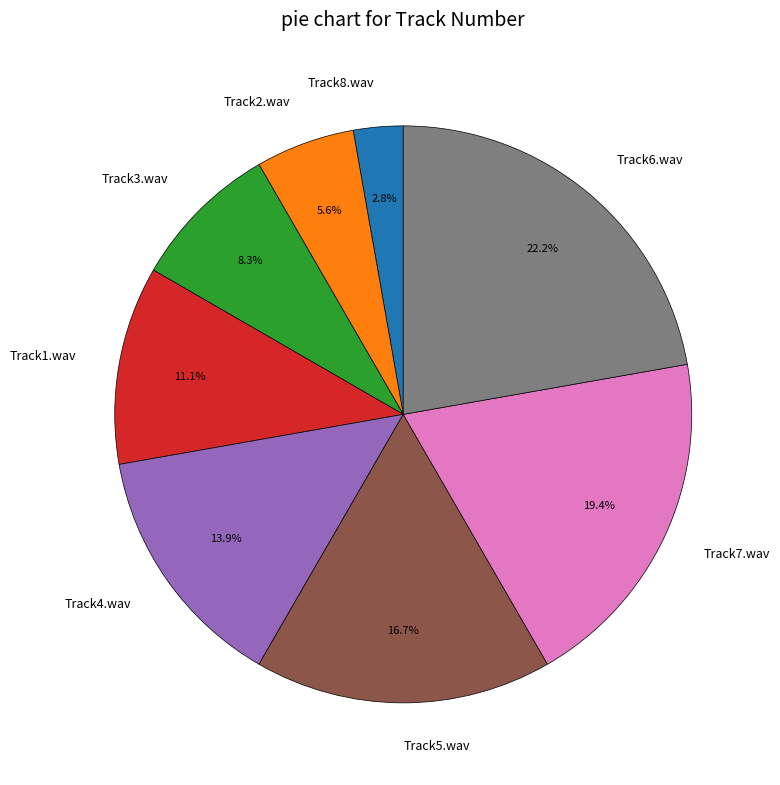

To the nearest percent, what is the difference between the Track7.wav and Track3.wav slice percentages?

11%